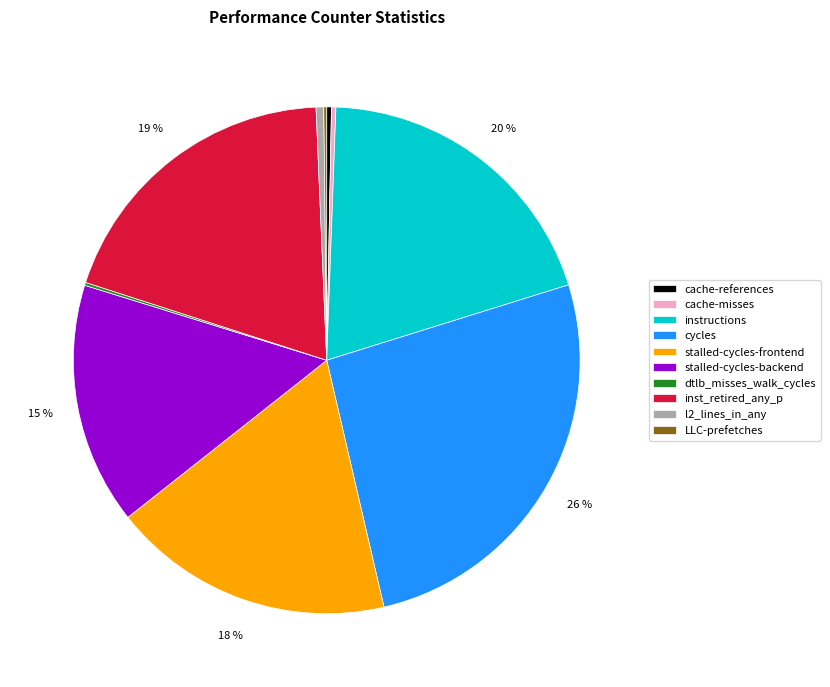

Do inst_retired_any_p and cache-misses together represent more than half of the pie?

No